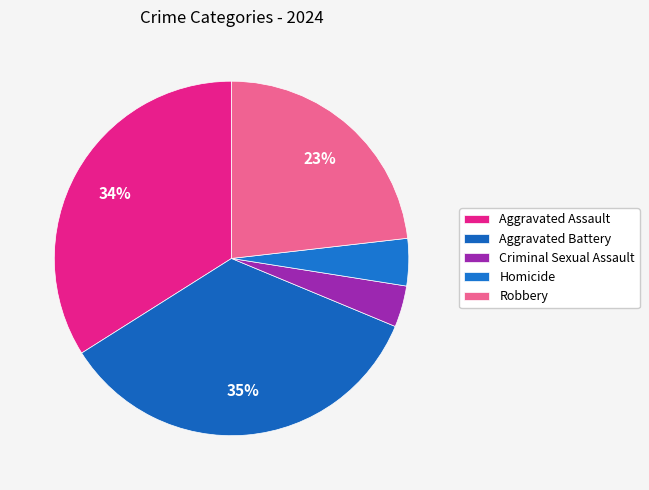

Does any single category account for the majority?

No